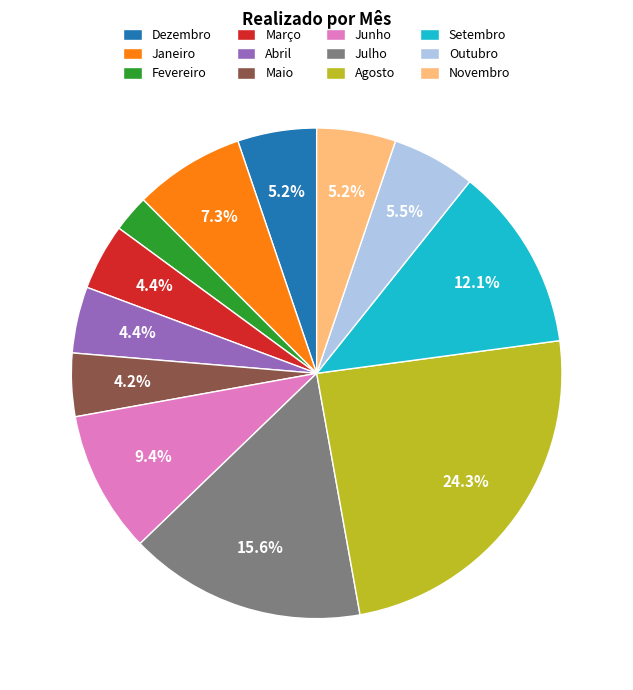

To the nearest percent, what is the difference between the Novembro and Junho slice percentages?

4%